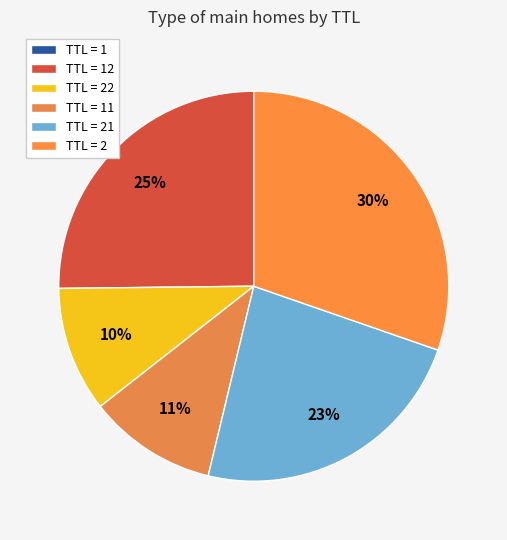

What is the largest slice in the pie chart?

TTL = 2